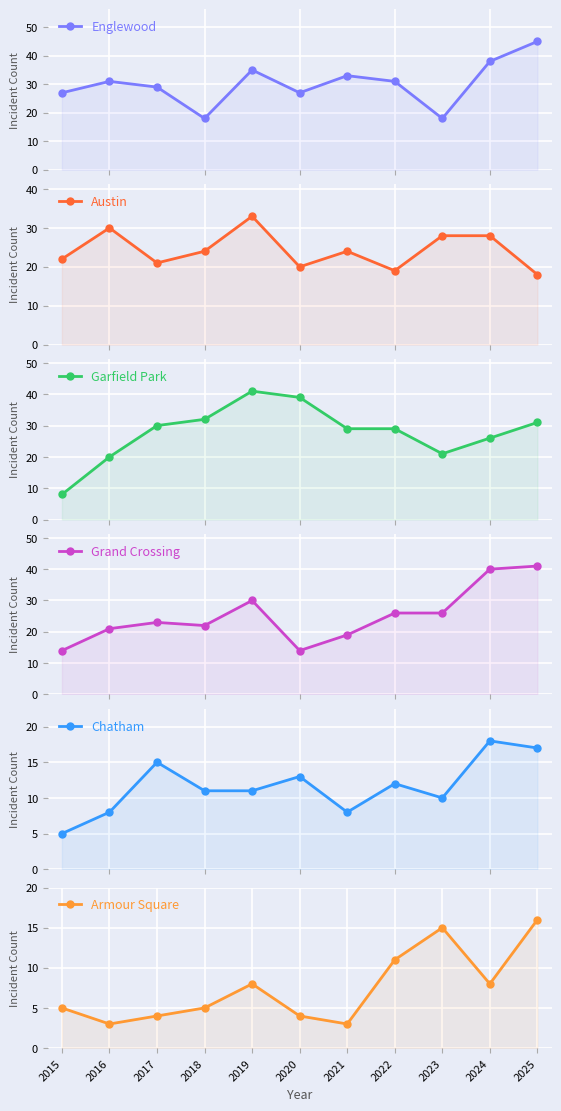

What is the sum of all Armour Square values?

82